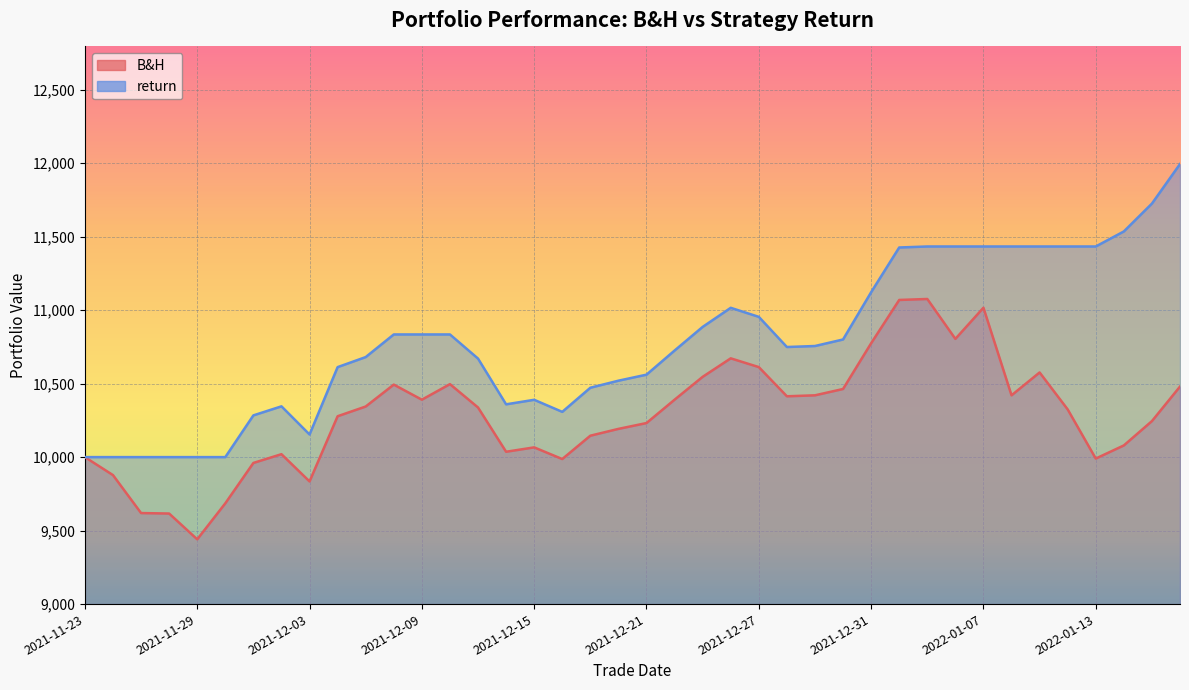

Where does the return series first go above 10755?

2021-12-08